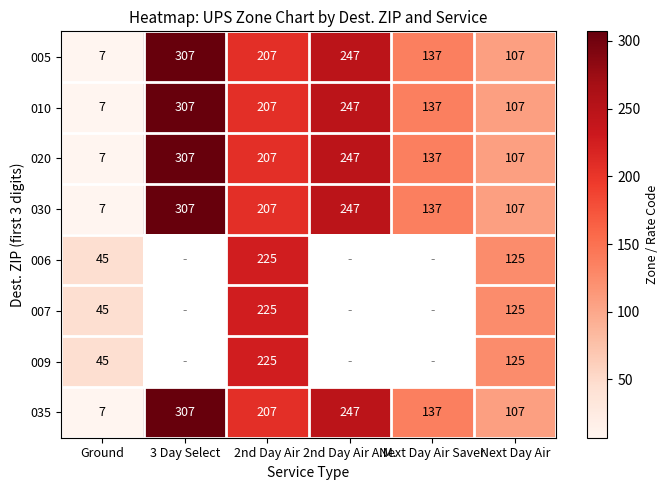

At which label is 020 closest to 157?

Next Day Air Saver